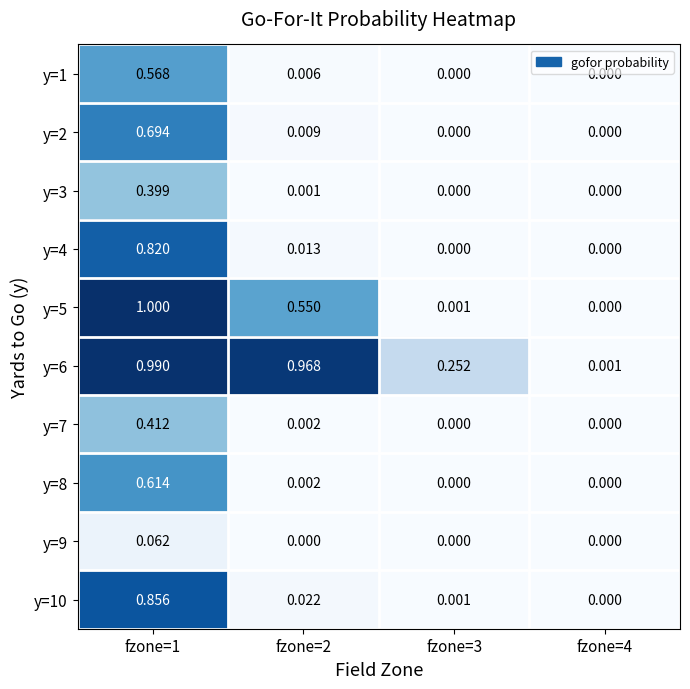

What is the greatest value displayed?

1.0